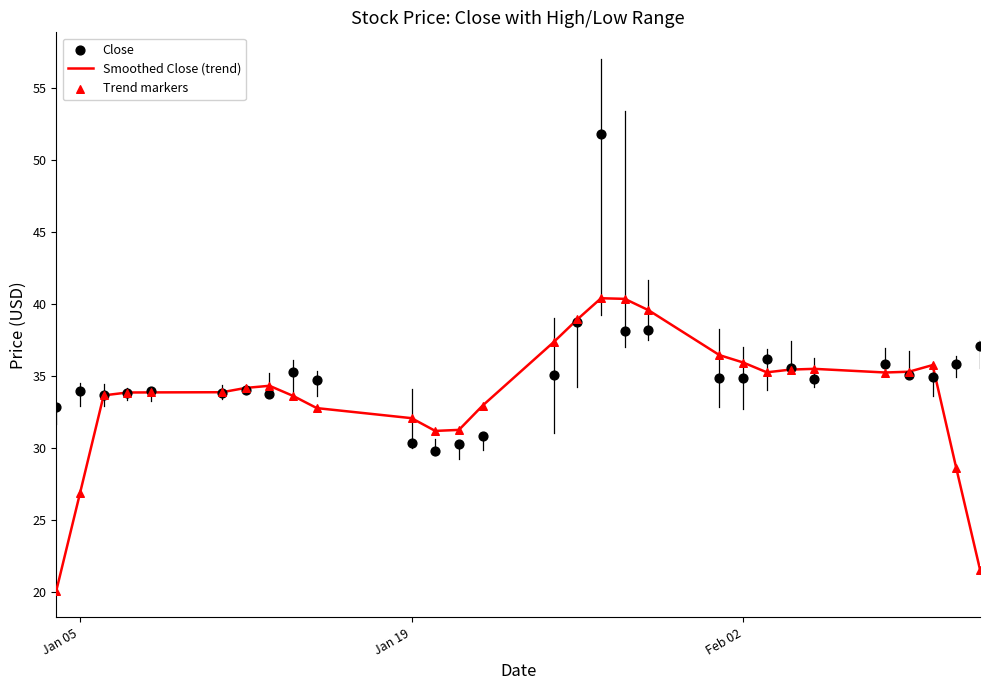

Which series has the largest total across all categories?

Close